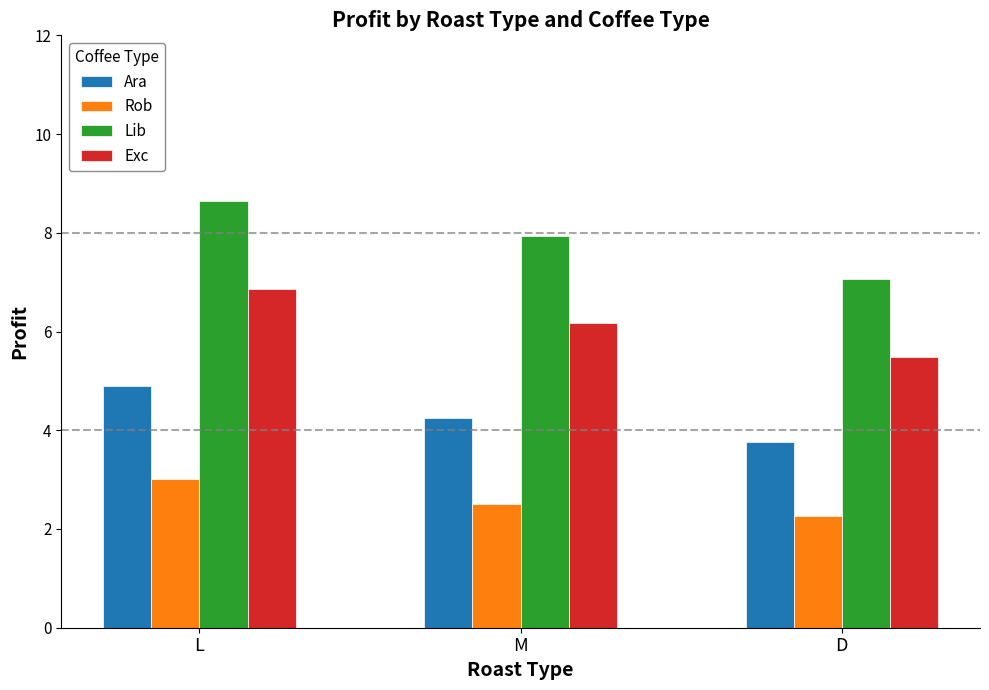

Which series has the largest range (max minus min)?

Lib